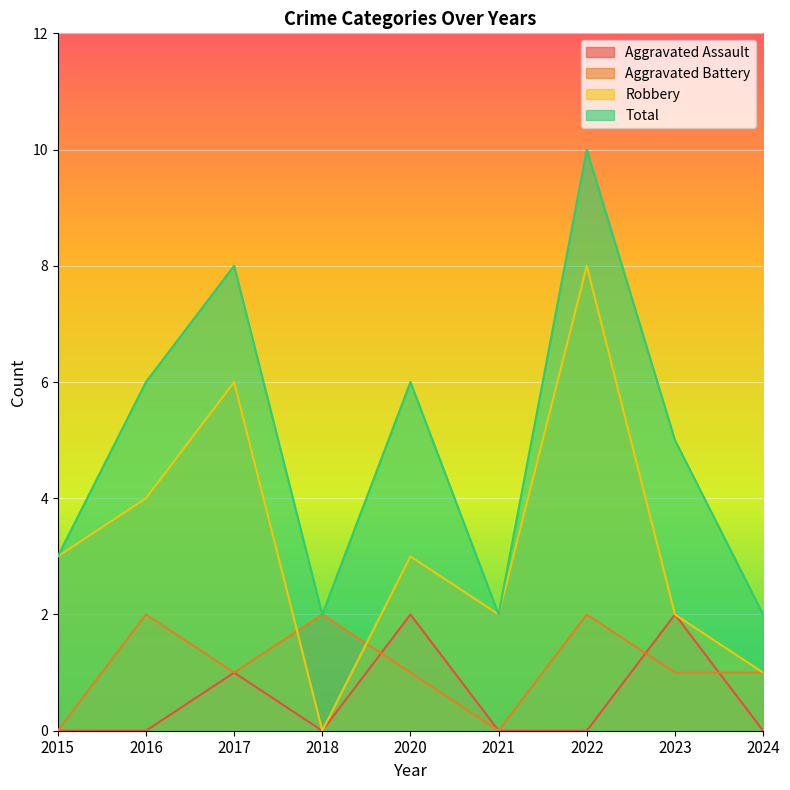

Rank the series at 2024 from highest to lowest value.

Total, Aggravated Battery, Robbery, Aggravated Assault